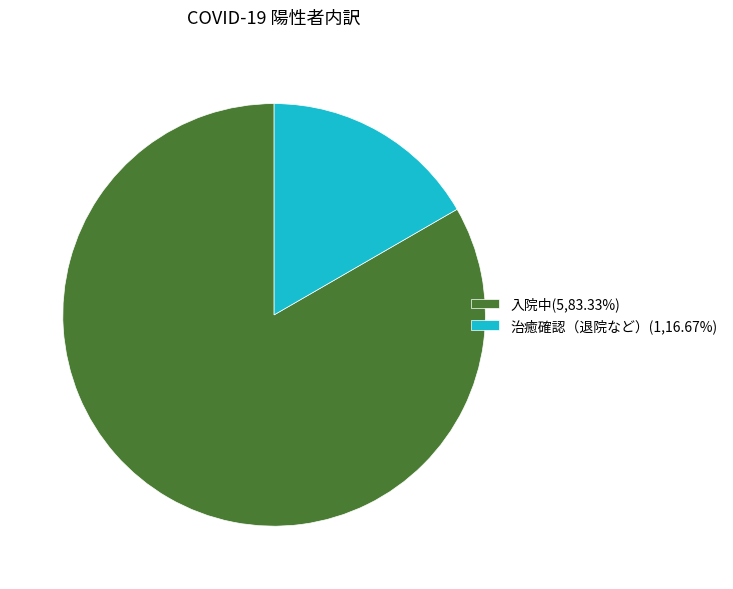

How many segments does this pie chart have?

2